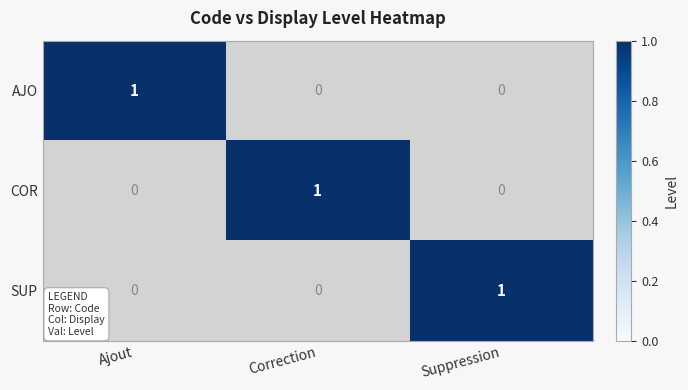

Reading right to left, what are all the values shown in this chart?

AJO: 0	0	1
COR: 0	1	0
SUP: 1	0	0